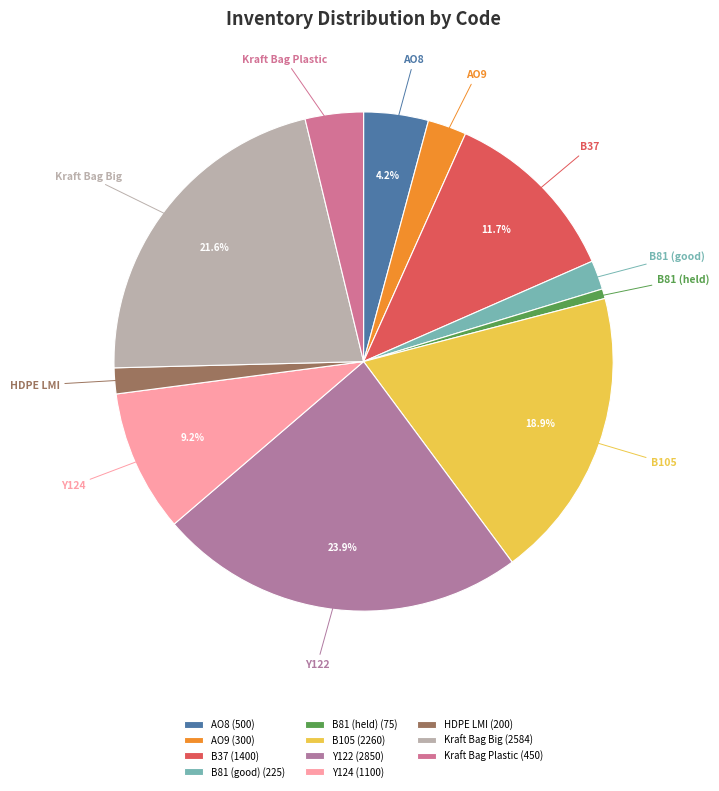

How much of the chart is everything except AO8?

95.8%